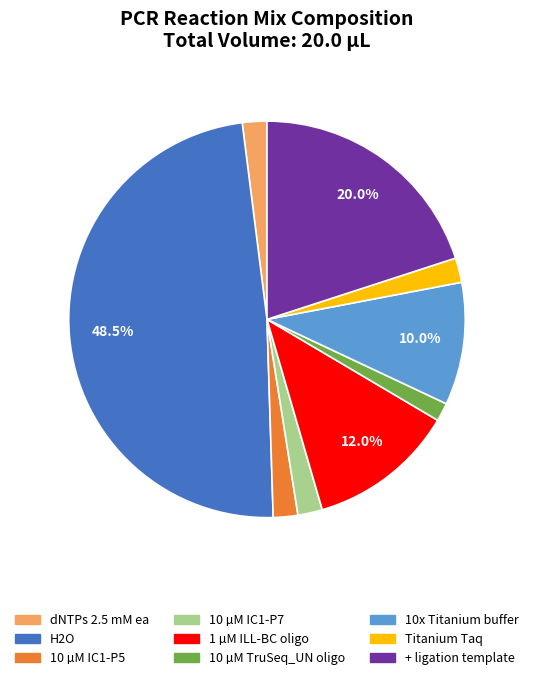

True or false: 1 µM ILL-BC oligo accounts for 12% of the total.

True